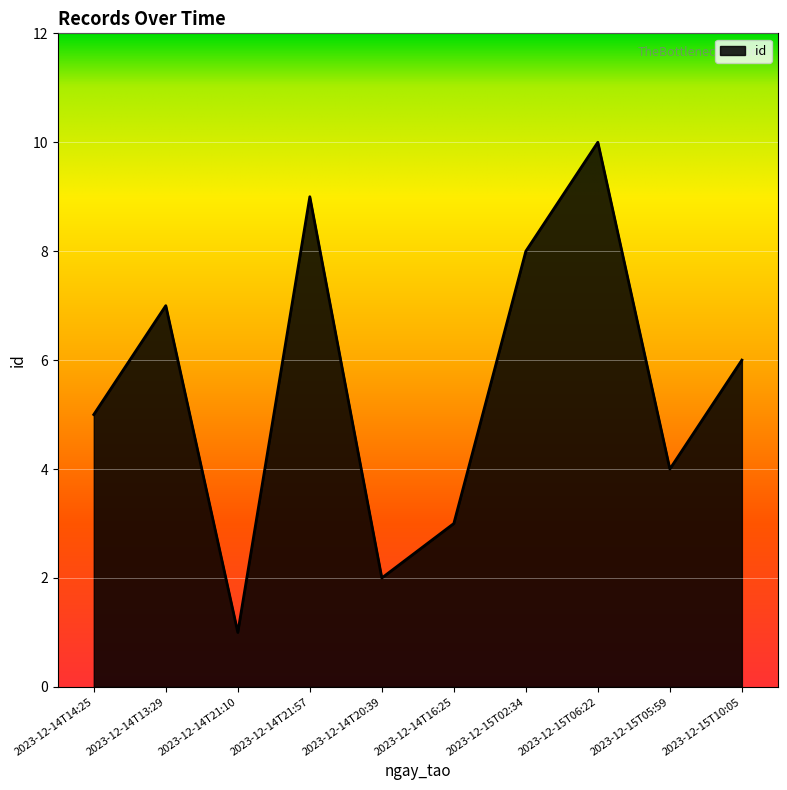

Where is the first local minimum?

2023-12-14T21:10